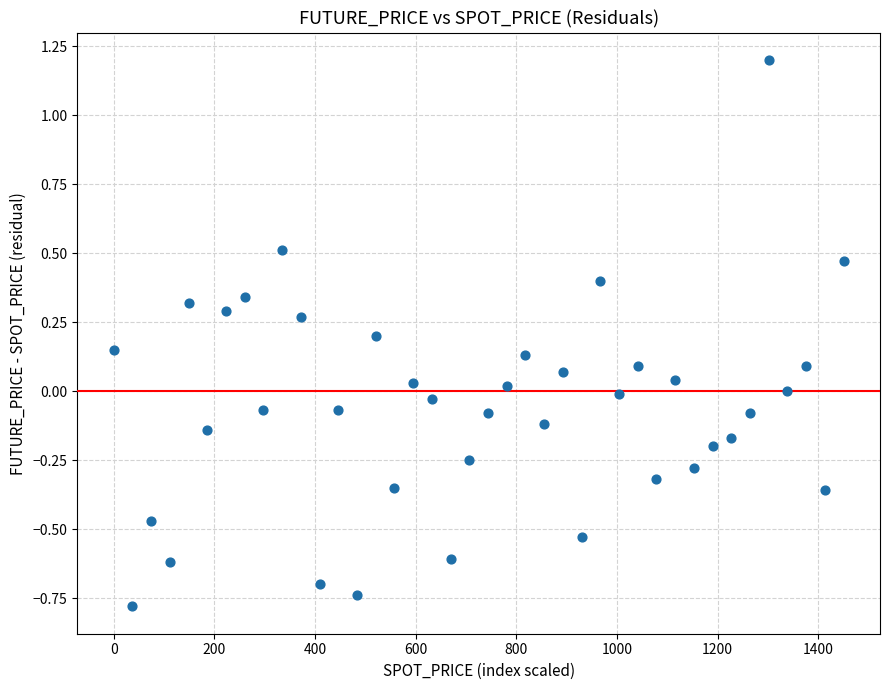

What is the range of Y values (max minus min)?

2.0